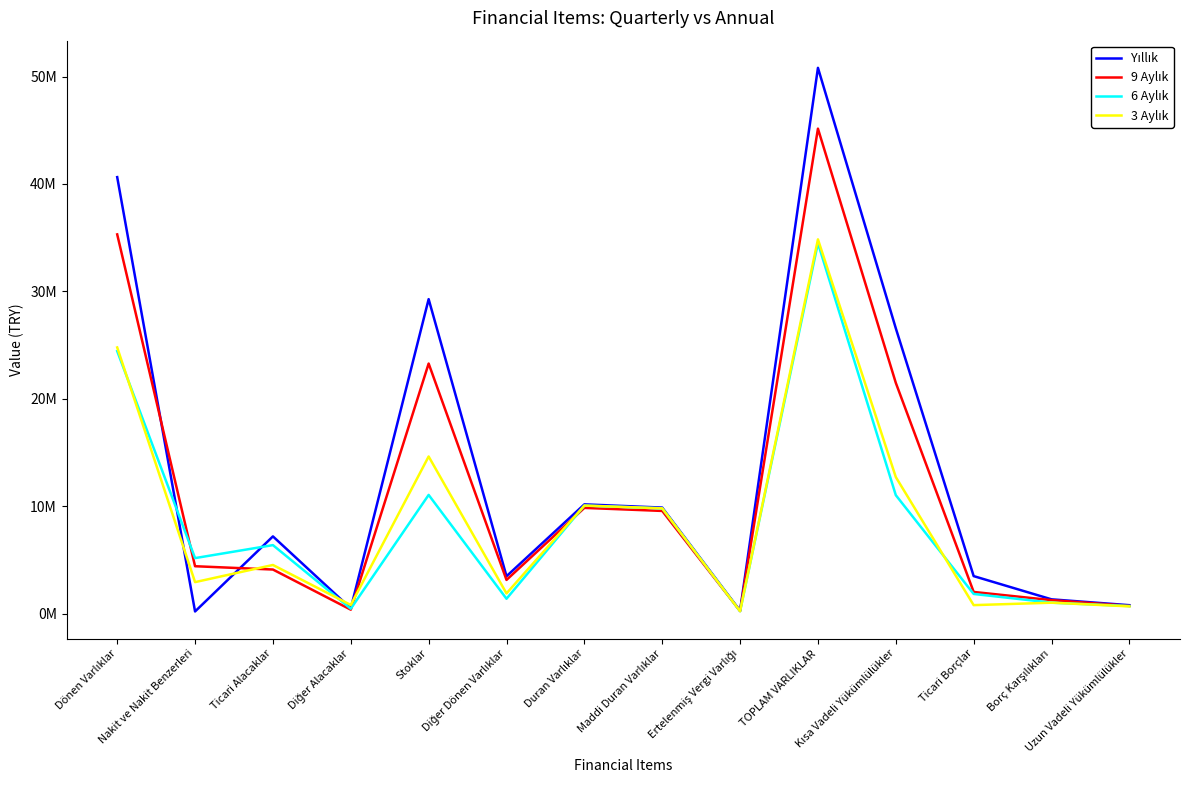

How many times do 9 Aylık and 6 Aylık cross each other?

4